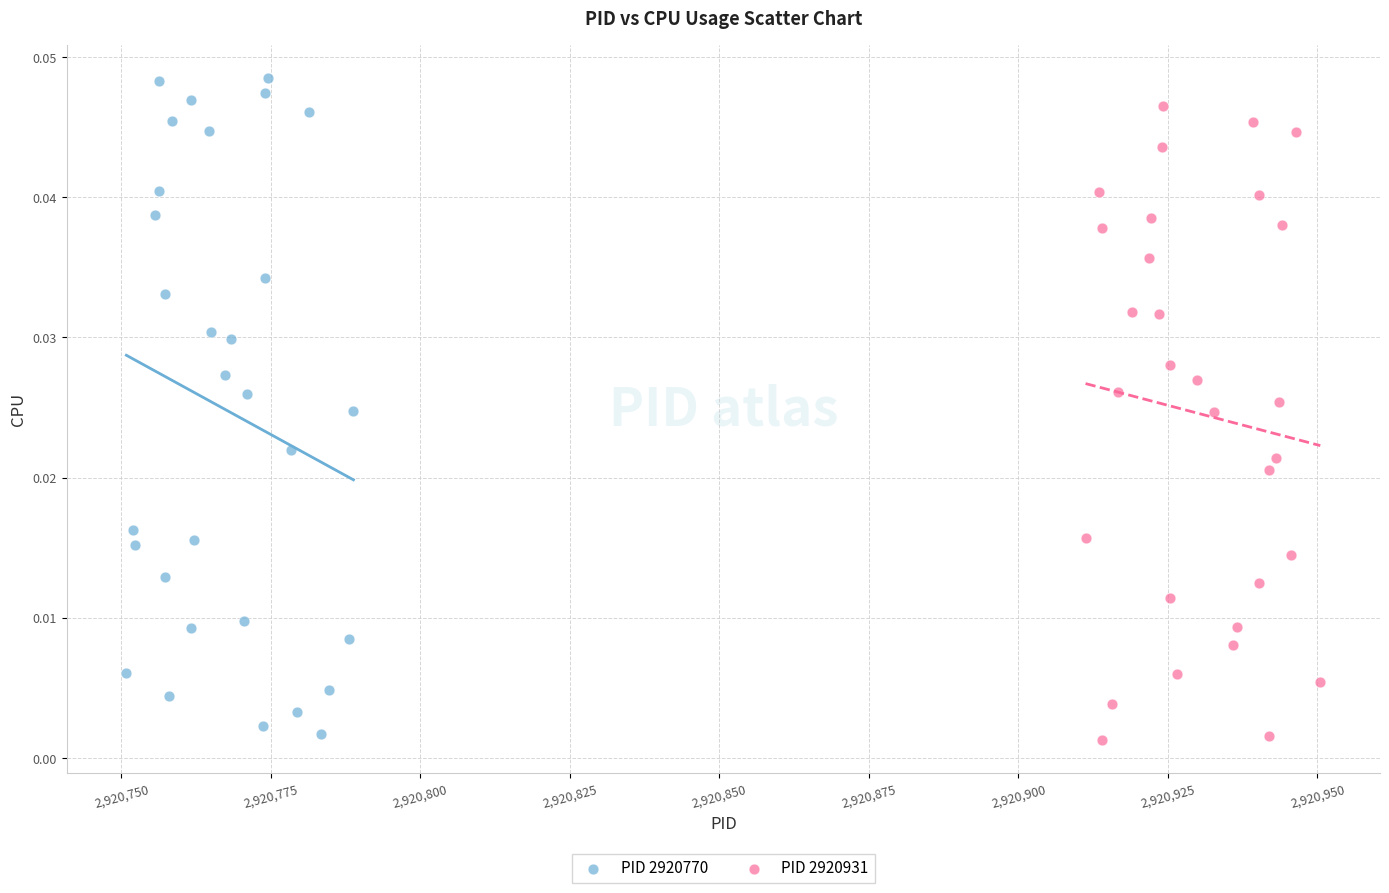

Which series has the widest spread of Y values?

PID 2920770